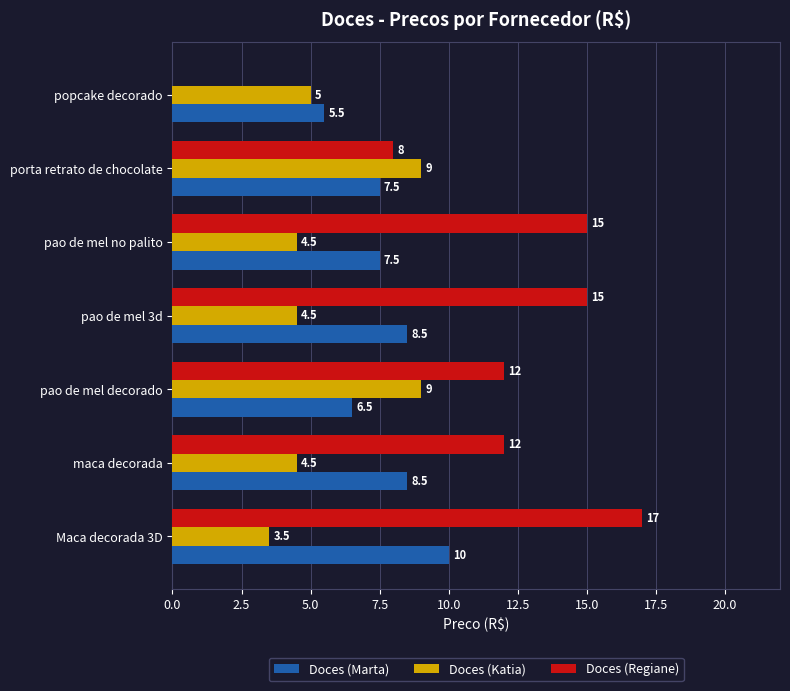

How many values in the Doces (Katia) series exceed 4?

6